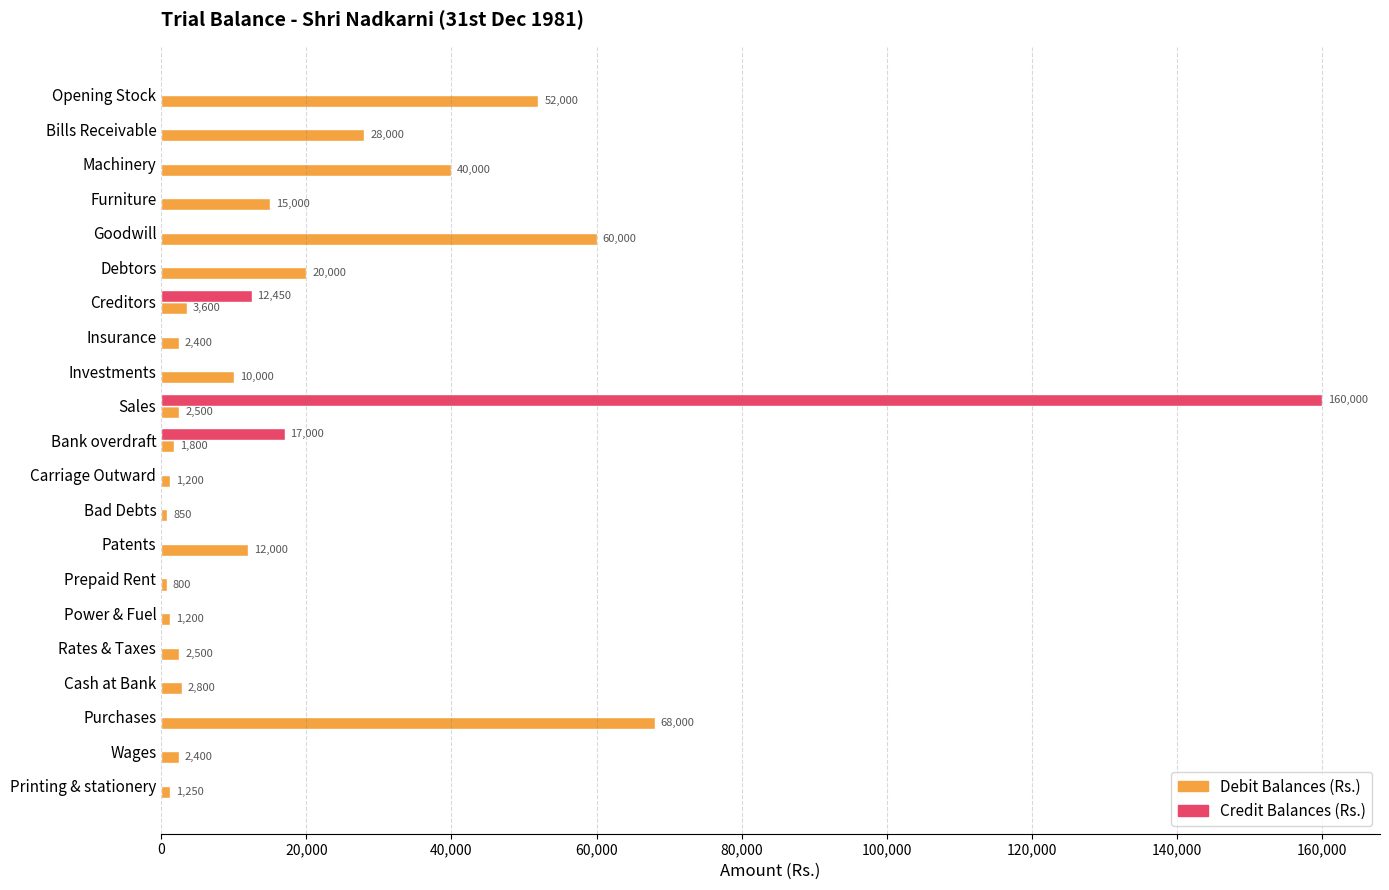

What is the greatest value displayed?

160000